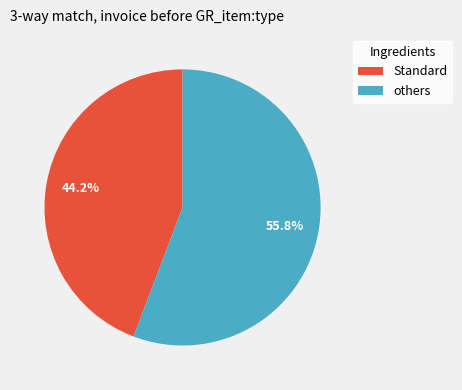

What percentage is NOT represented by Standard?

55.8%